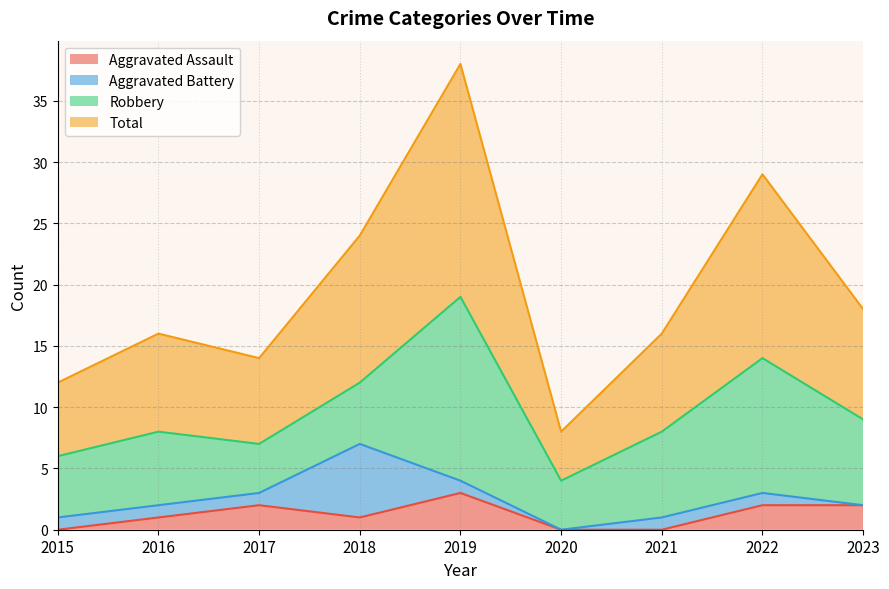

Is it true that Total equals 6 at 2015?

False